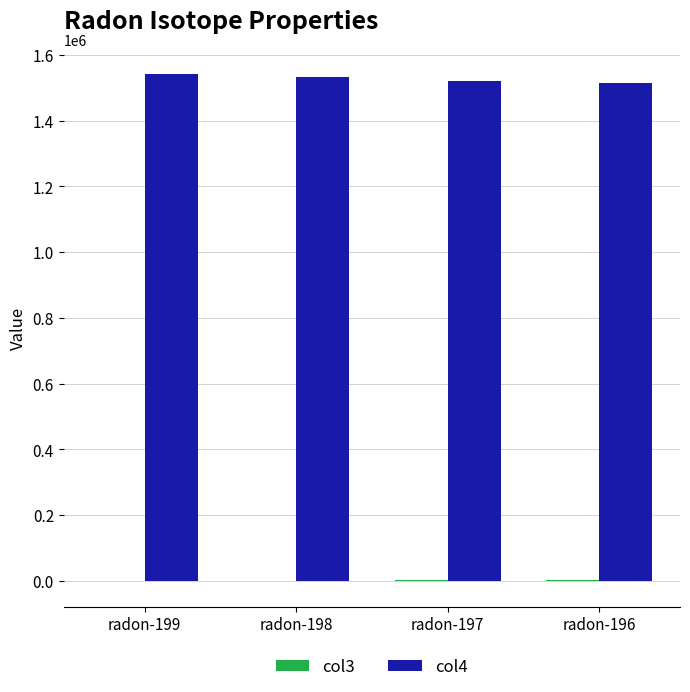

Which category has the highest value across all series?

radon-199